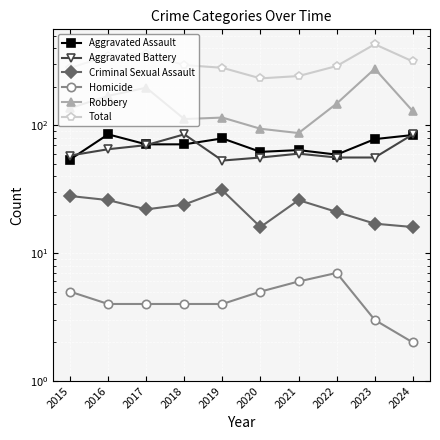

At which label is Aggravated Assault closest to 69?

2017